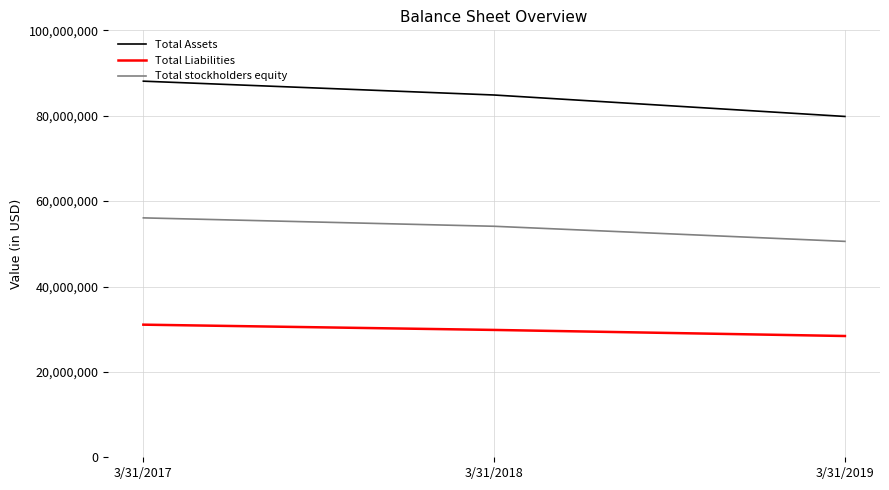

Which series changed the most between 3/31/2018 and 3/31/2019?

Total Assets